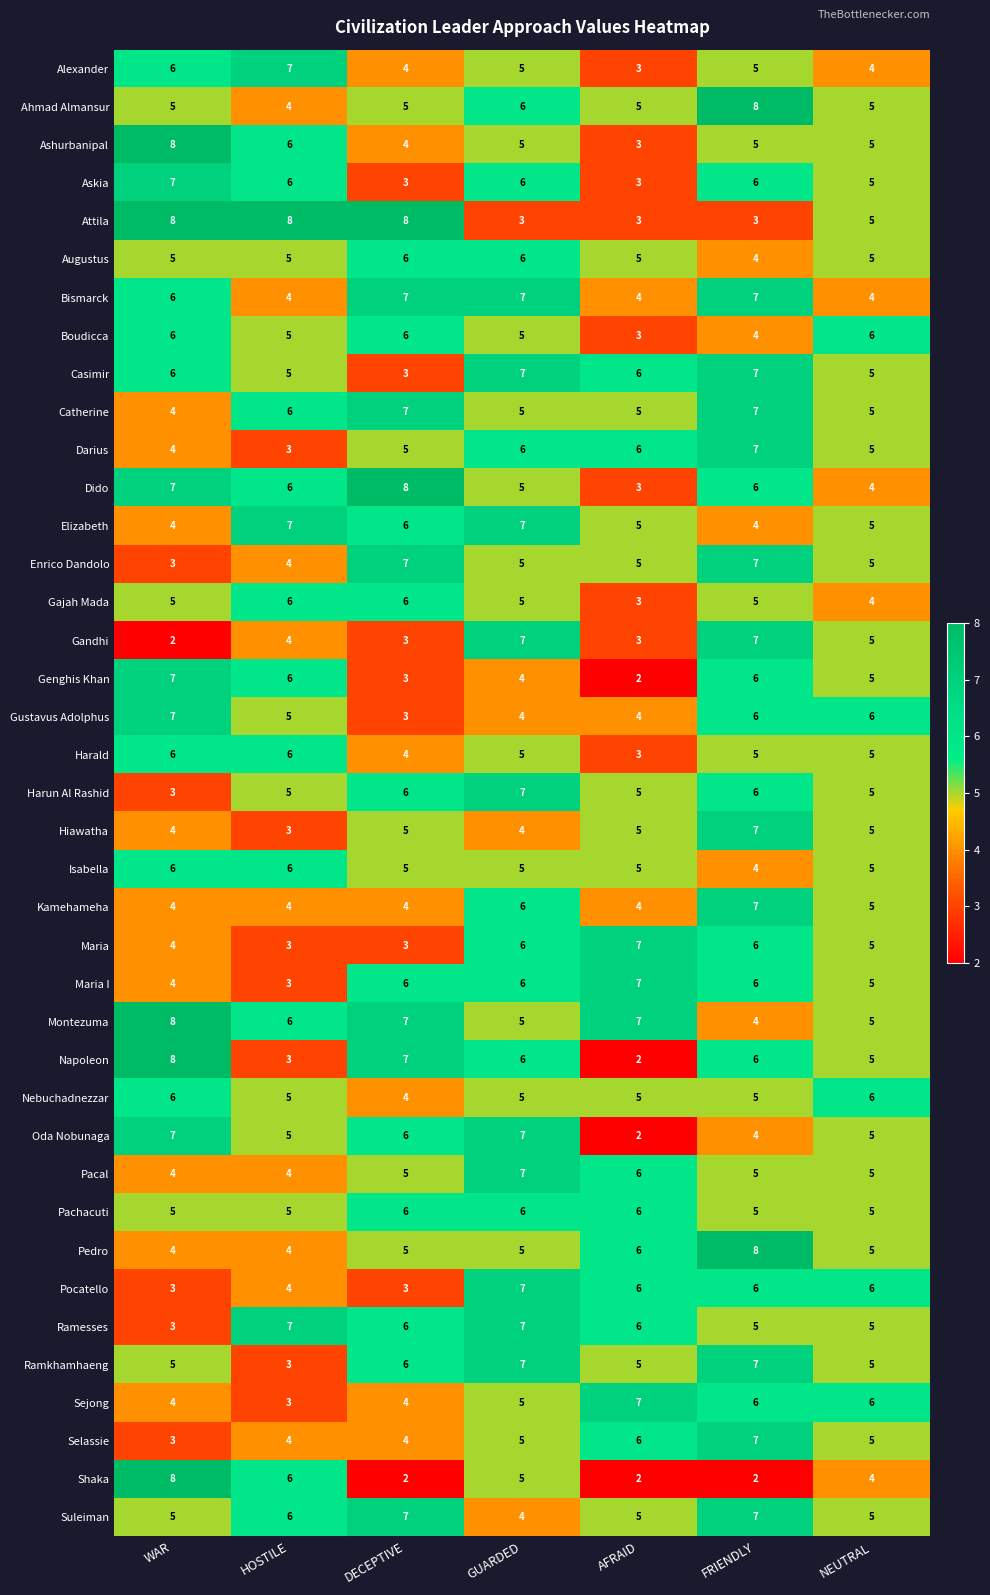

Is it true that Pachacuti equals 8 at FRIENDLY?

False